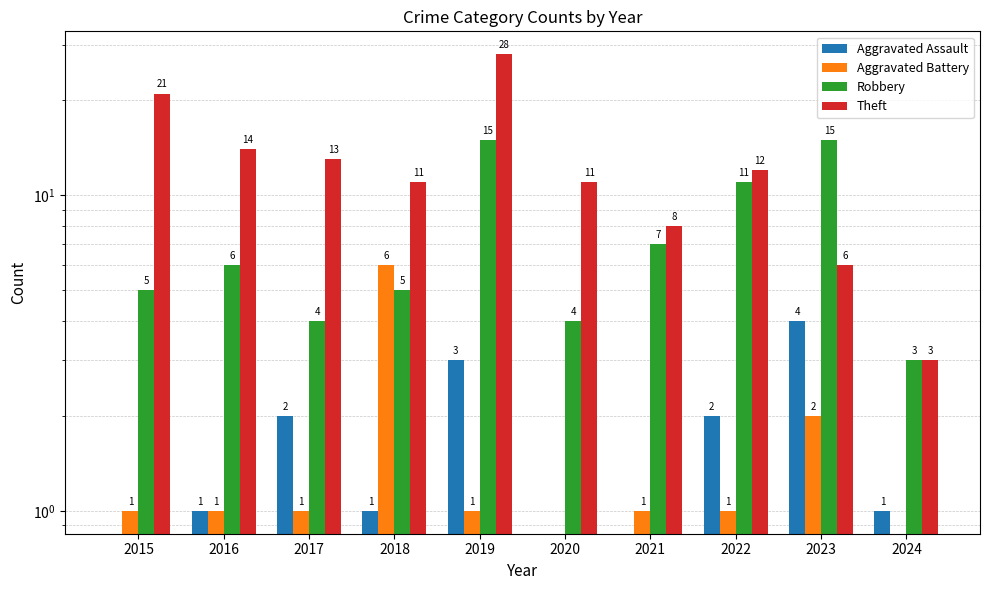

Which series changed the most between 2016 and 2023?

Robbery